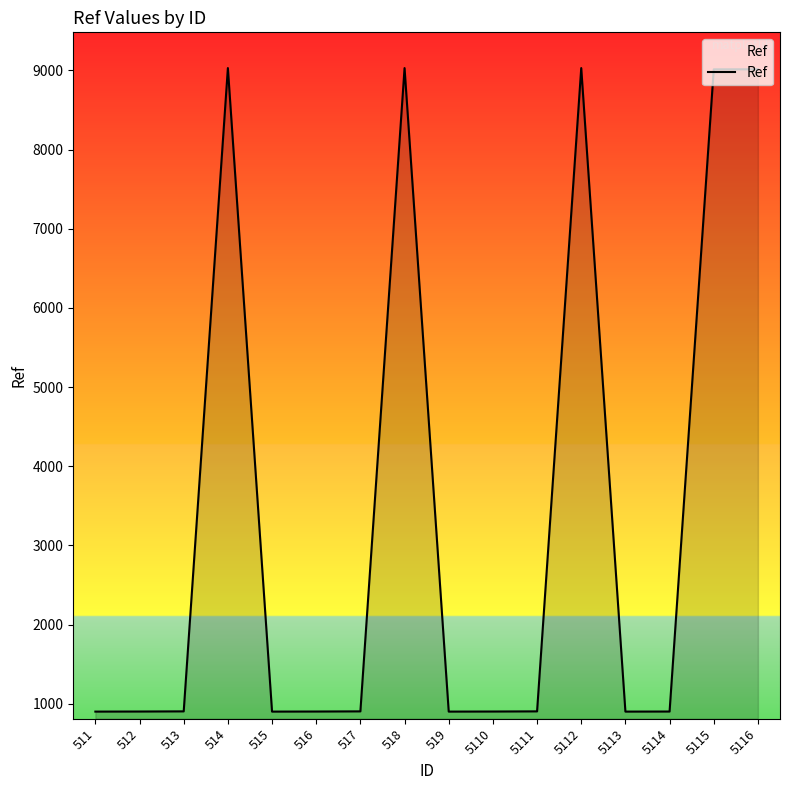

The value at 516 is 902. True or false?

True